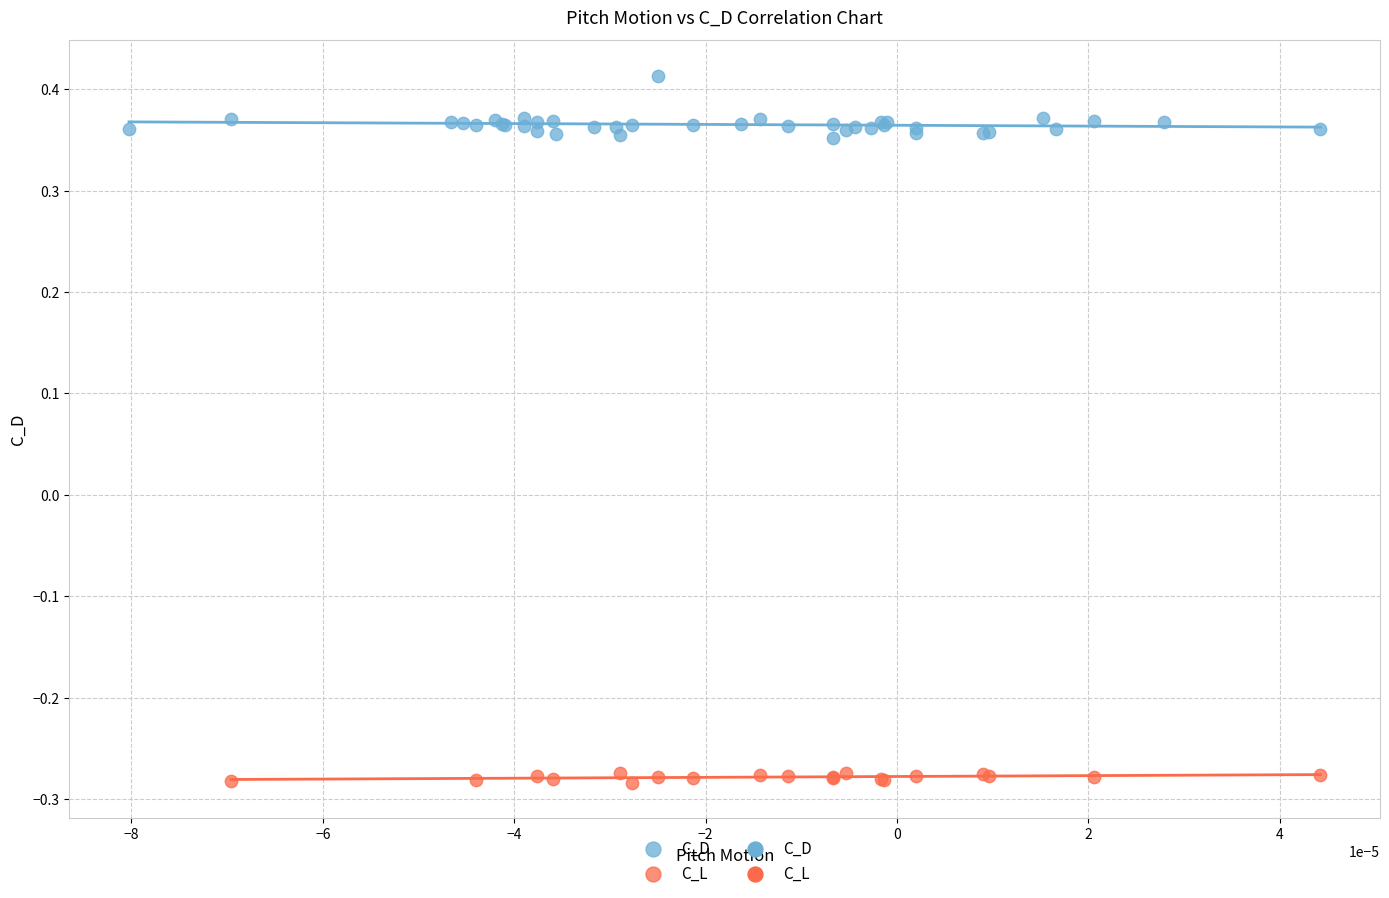

Which series contains the highest Y value?

C_D